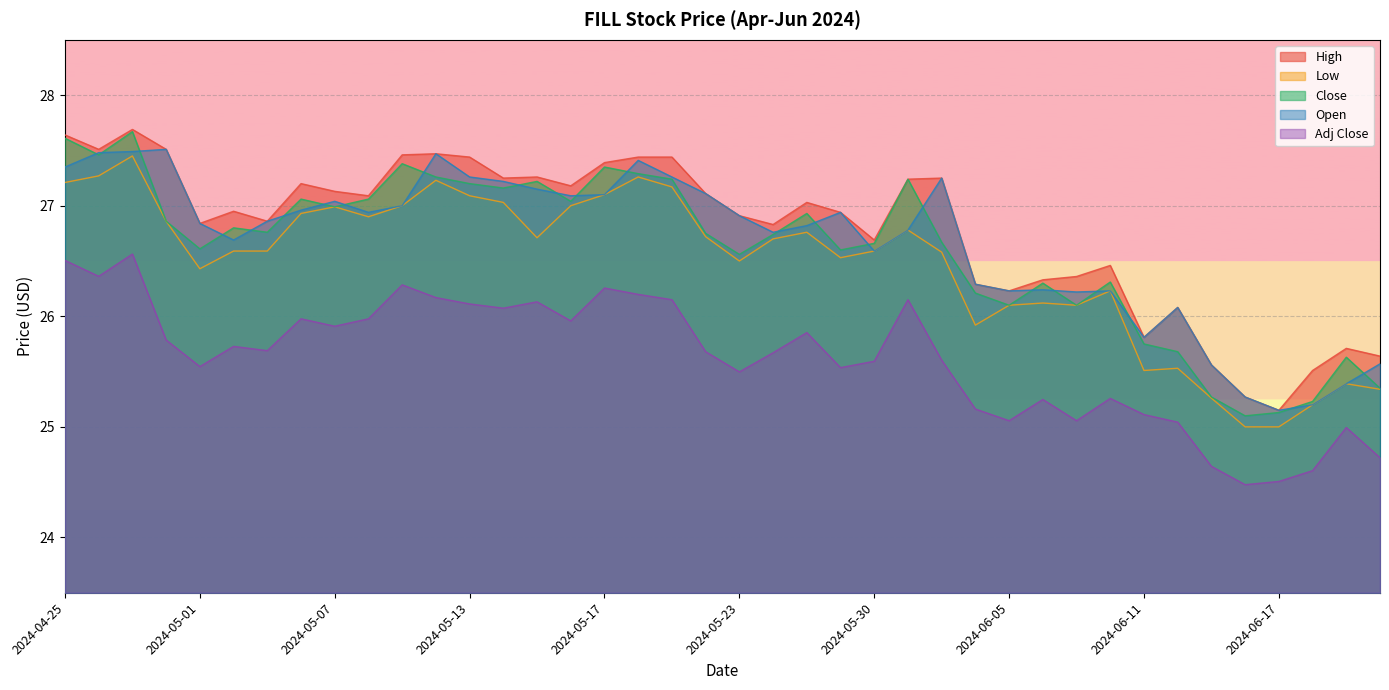

True or false: Close has a value of 37.9 at 2024-06-13.

False